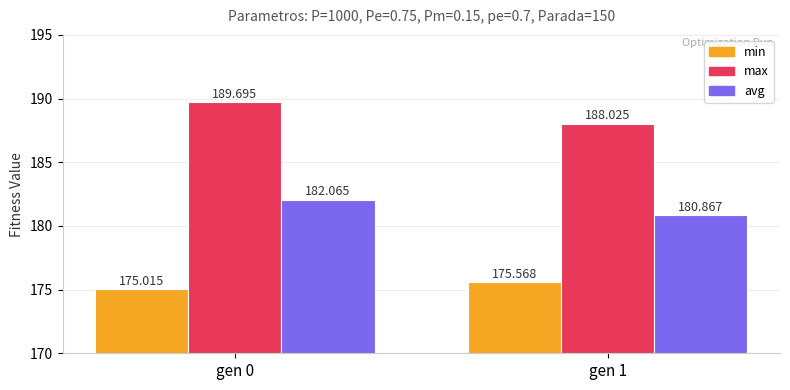

List the series in order of their overall mean, highest first.

max, avg, min